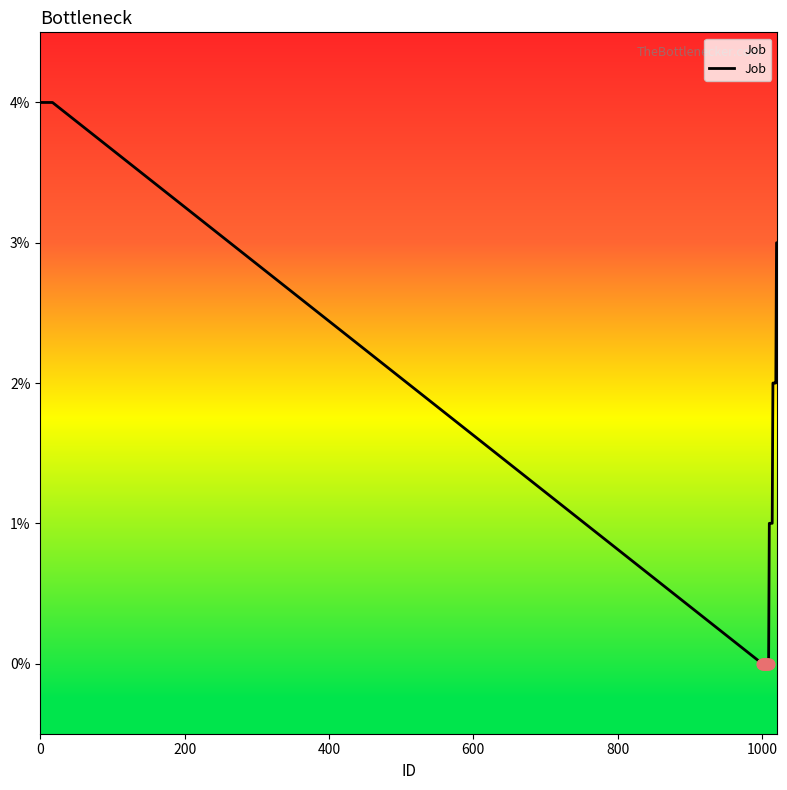

What is the difference between the maximum and minimum values?

4